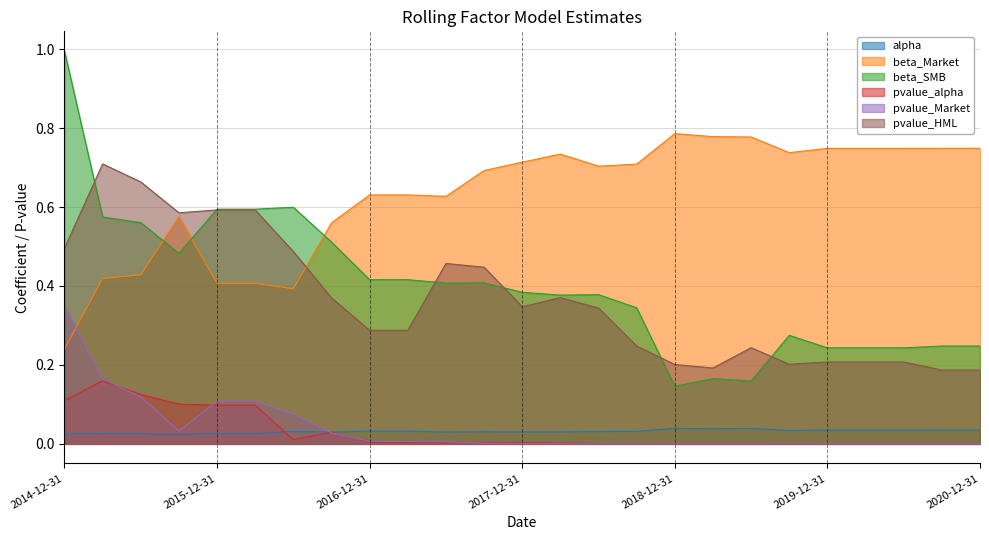

At which category is the sum across all series the highest?

2014-12-31